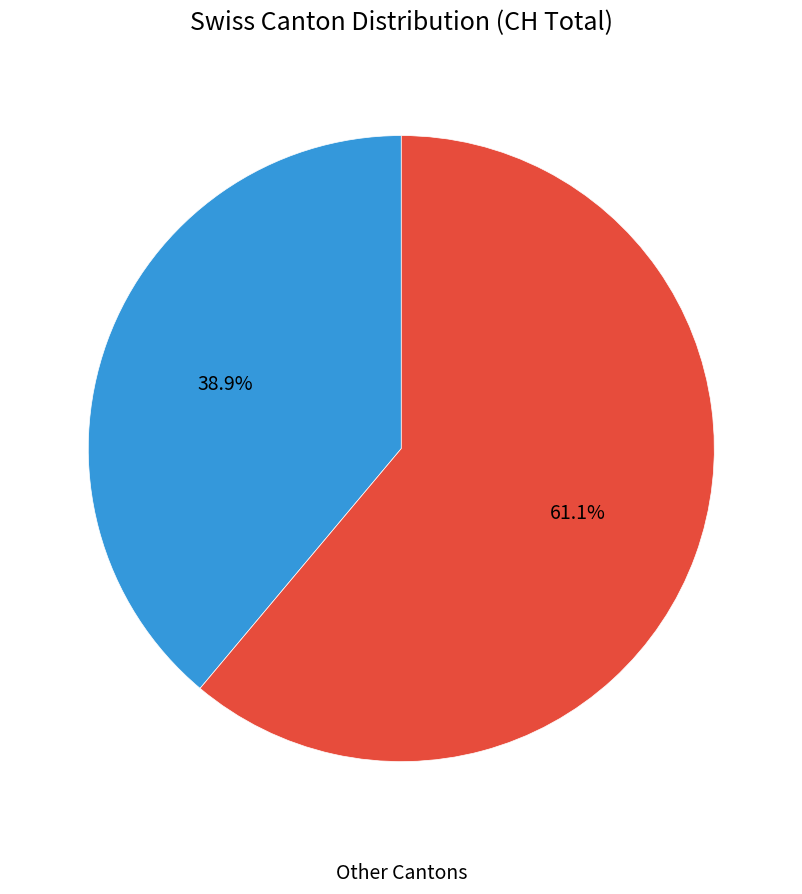

Is there a majority slice in this chart?

Yes